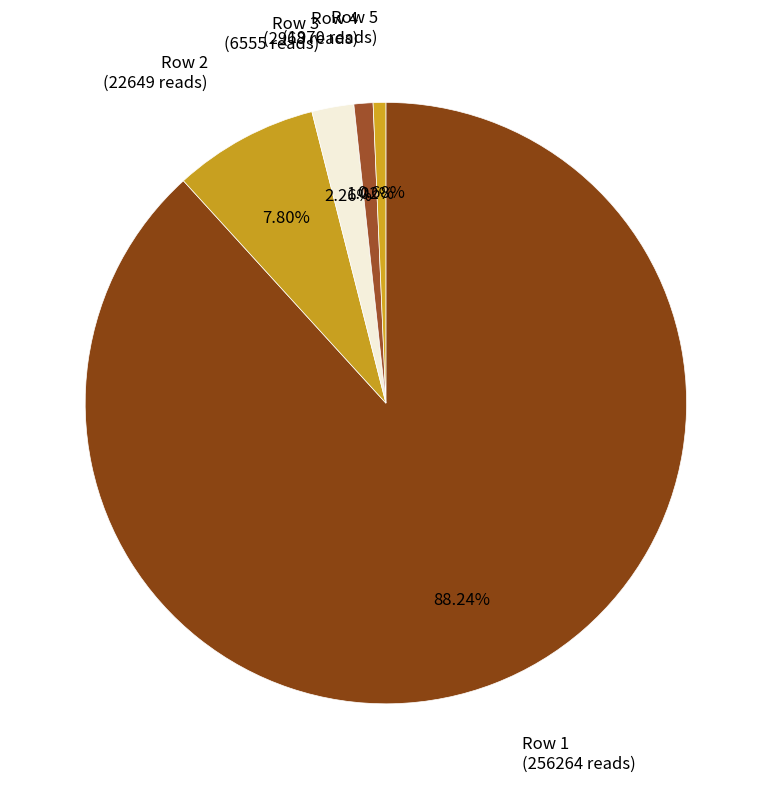

Is there any slice that represents more than half of the pie?

Yes